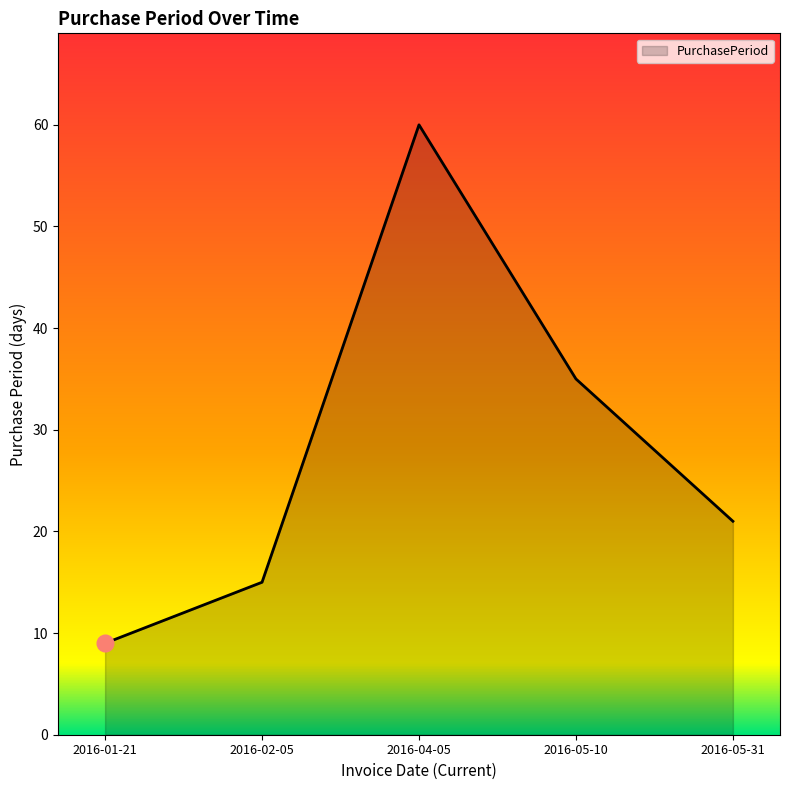

What is the approximate value at 2016-05-10?

35